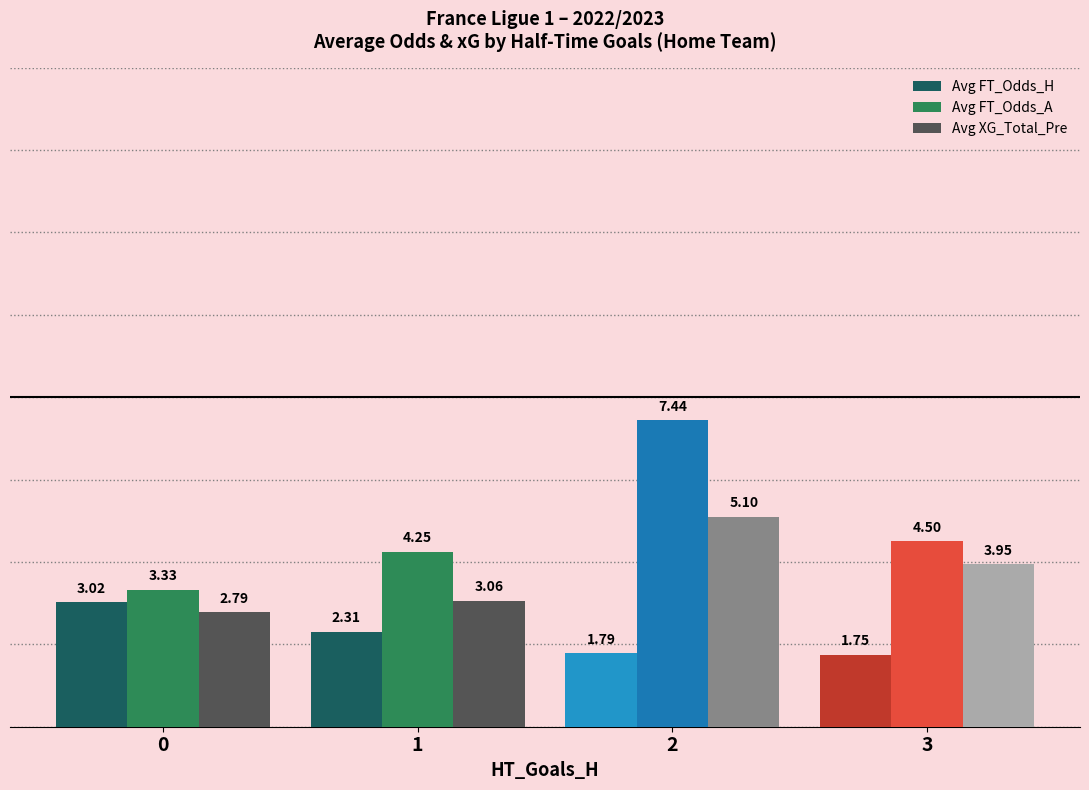

Is the value of Avg FT_Odds_A at 3 greater than the value of Avg XG_Total_Pre at 3?

Yes